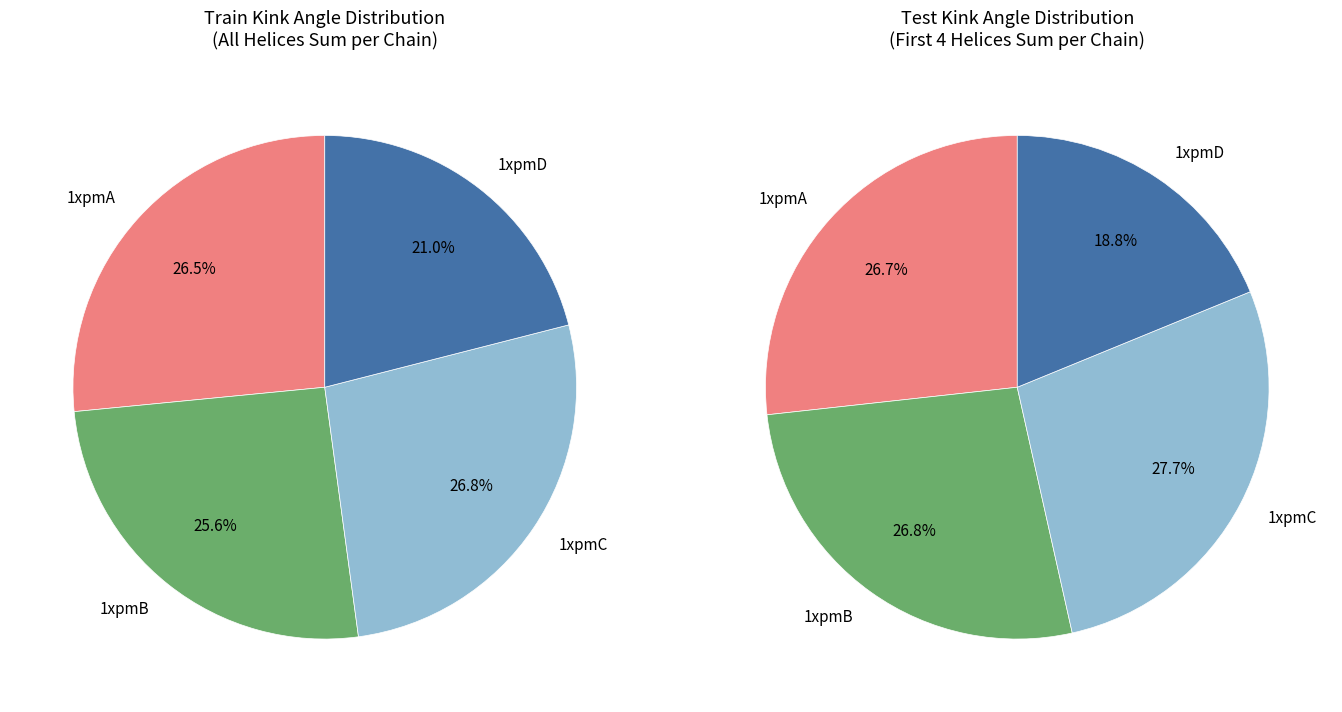

Does 1xpmB account for over 50% of the chart?

No